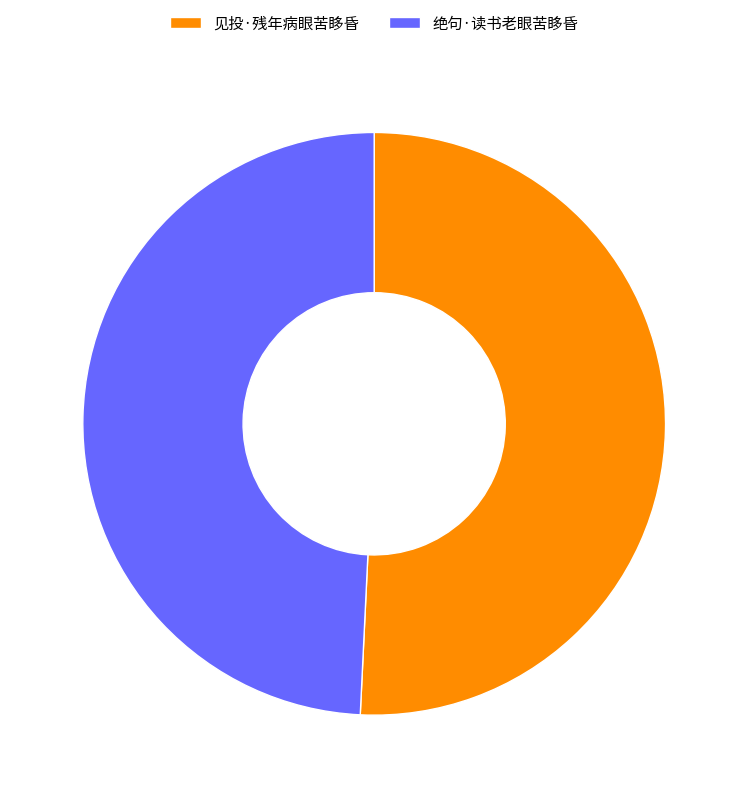

Approximately how many times larger is the value at 见投·残年病眼苦眵昏 compared to 绝句·读书老眼苦眵昏?

1.0